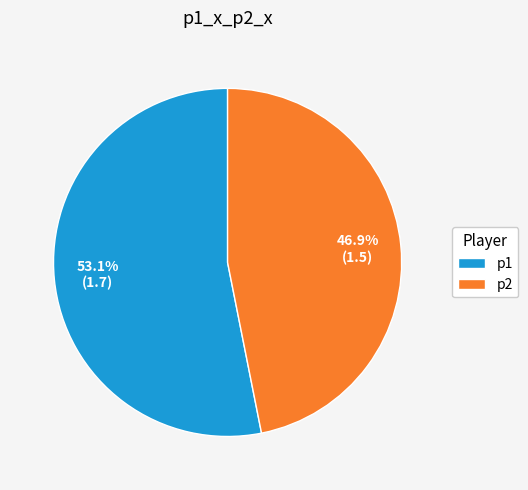

Rank the categories by value from highest to lowest.

p1, p2